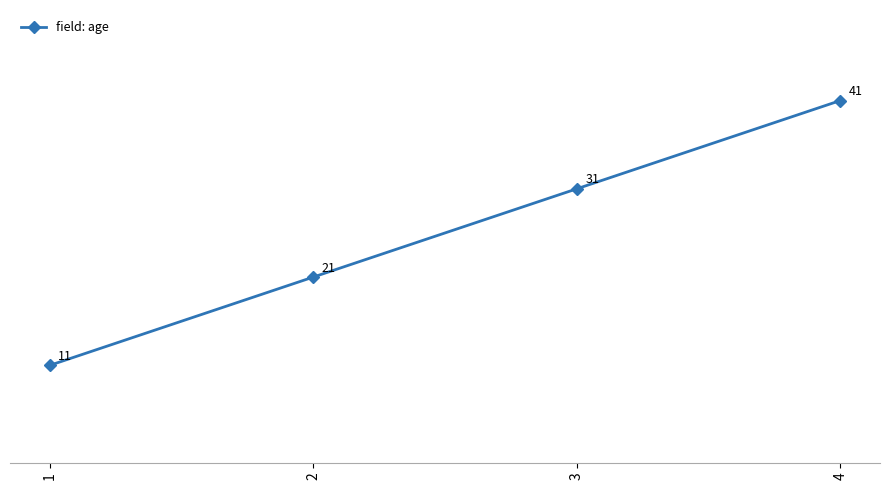

How many values are between 21 and 41?

3